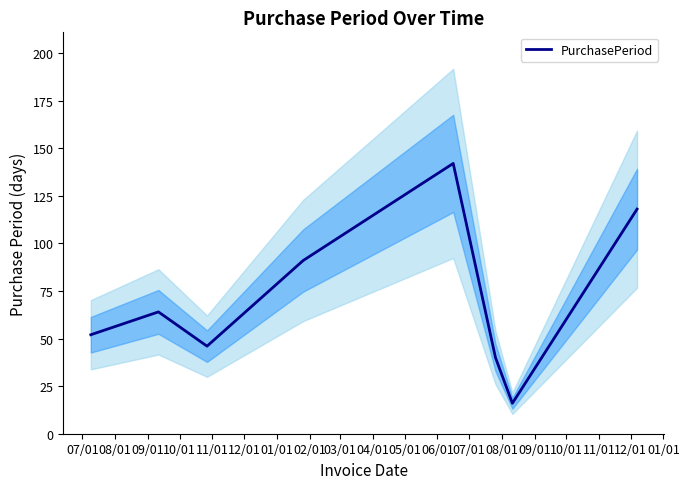

What is the value of the 5th point from the left?

142